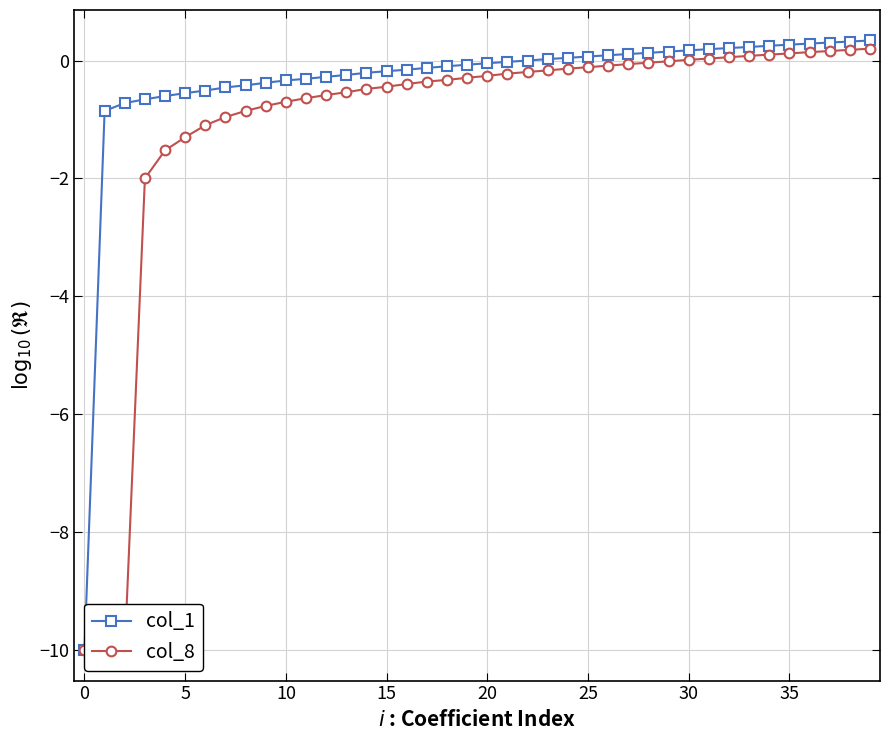

What is the difference between the highest and lowest values at 12?

0.3